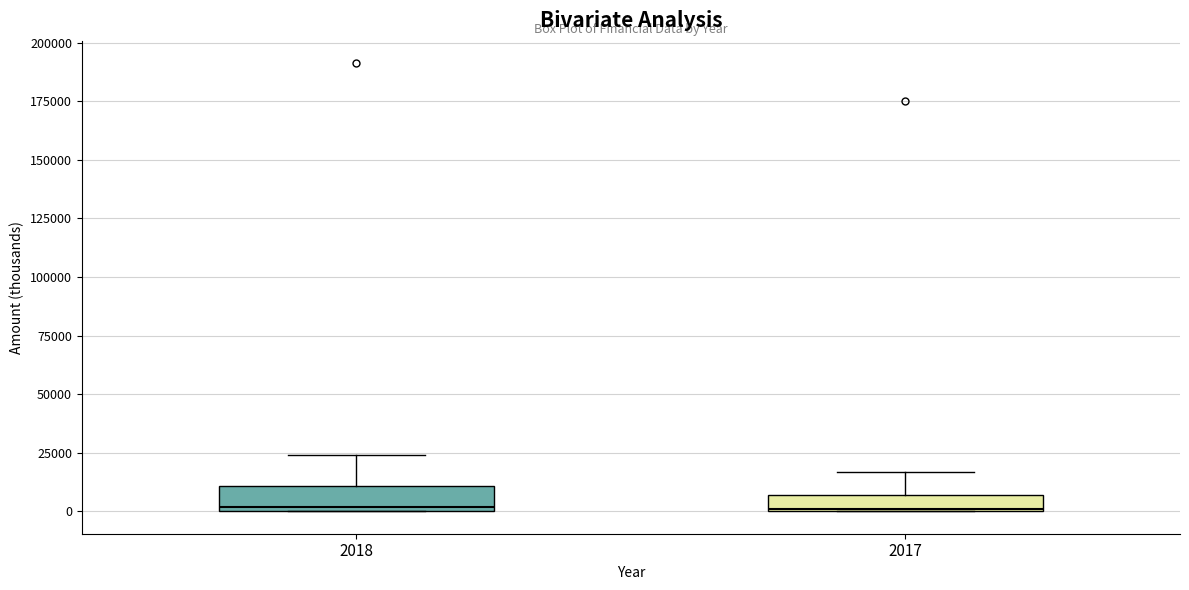

Where does the upper whisker of the box at x = 2018 end on the y-axis? The values are not printed on the chart, so give them approximately, as read against the axis.

25000